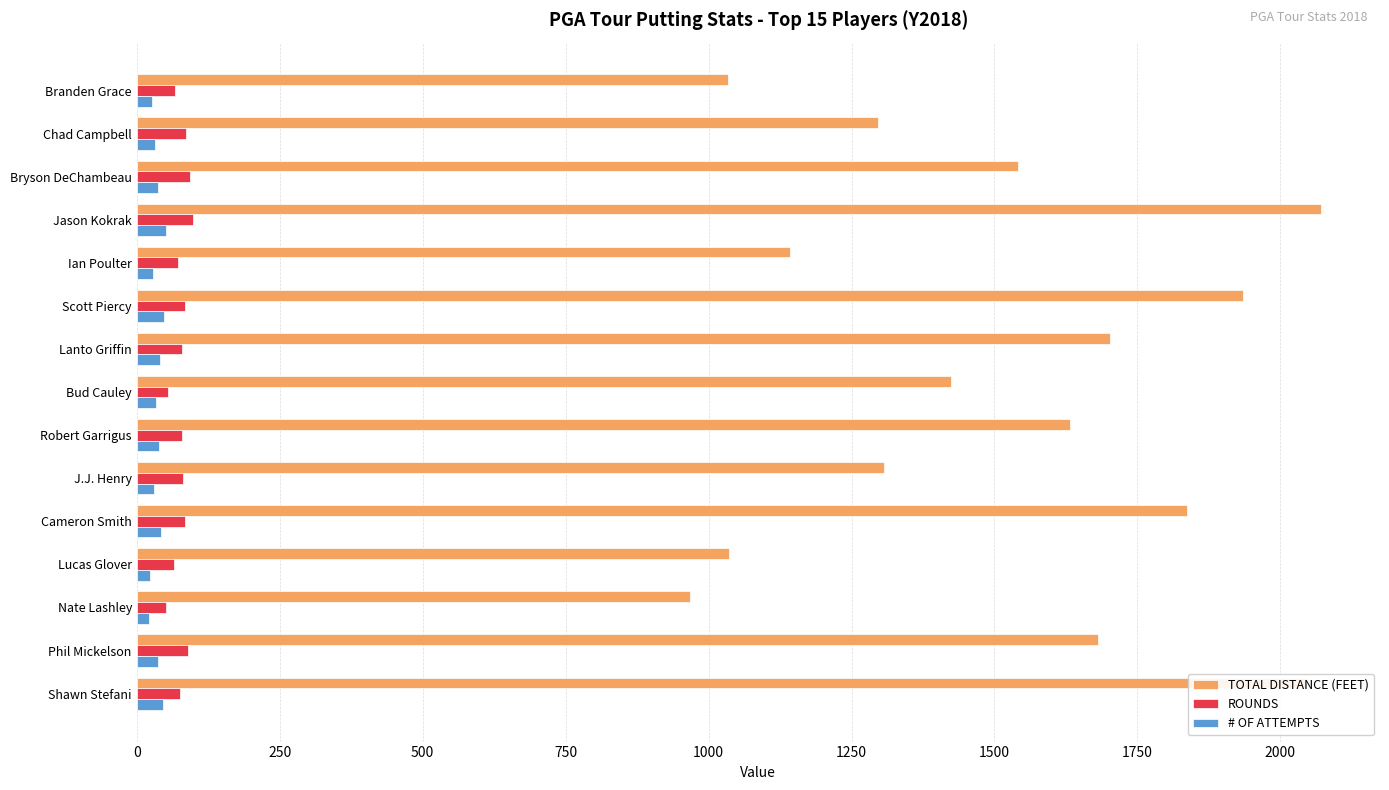

What is the difference between the highest and lowest values at Jason Kokrak?

2019.7